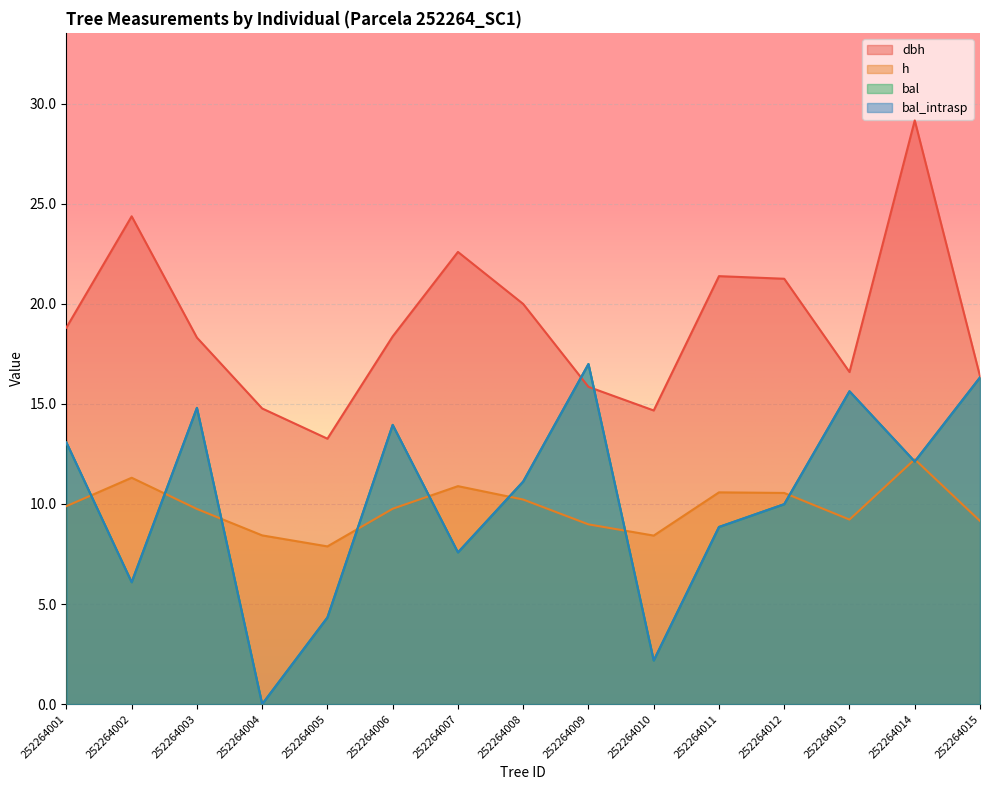

Which category has the lowest value across all series?

252264004